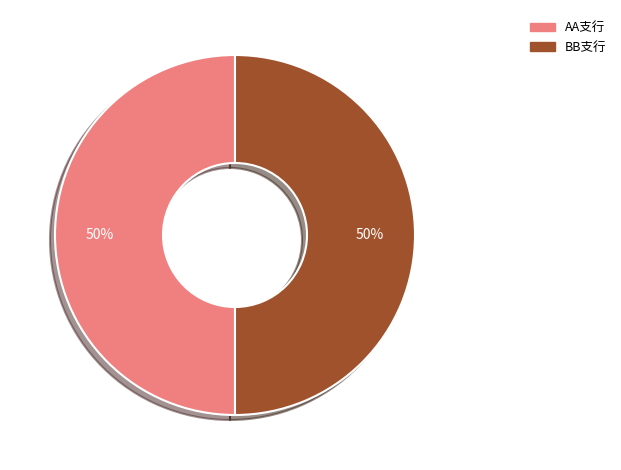

How many slices are in this pie chart?

2